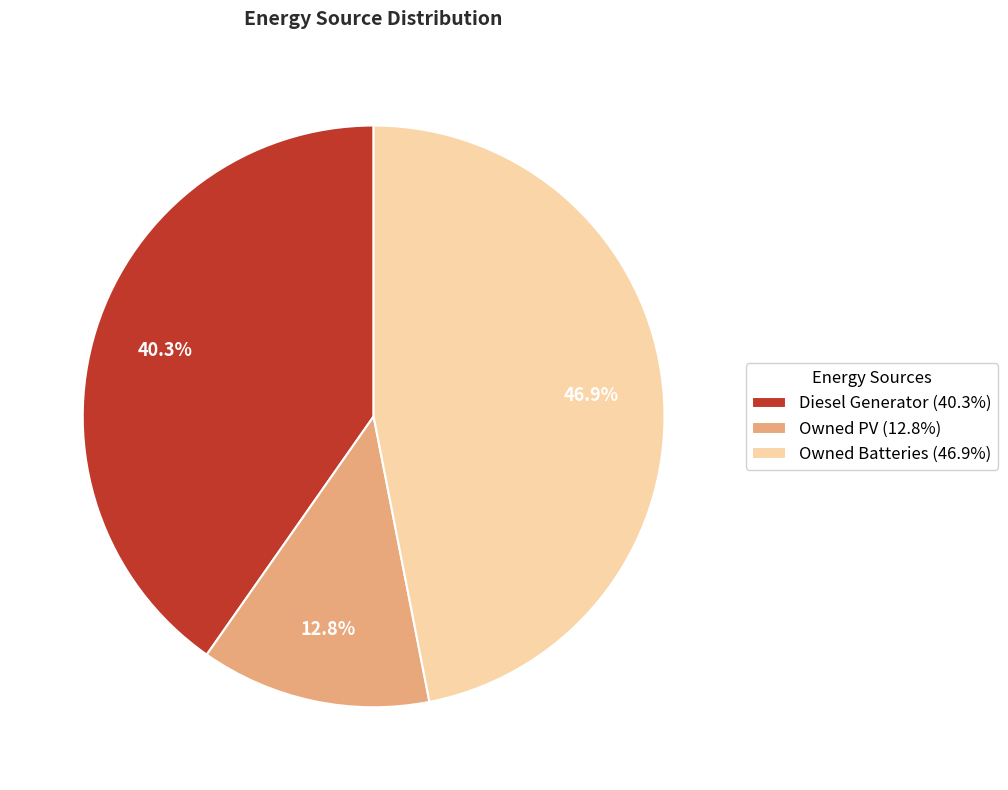

Which category has the smallest portion of the pie?

Owned PV